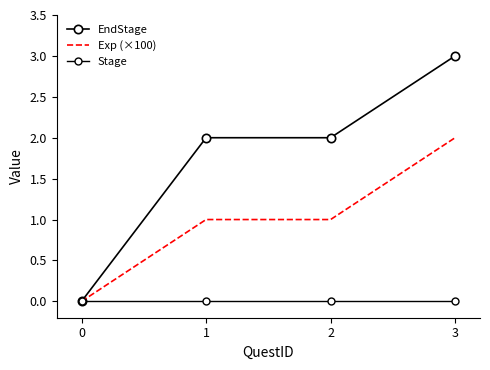

True or false: Exp (×100) and EndStage intersect in this chart.

False